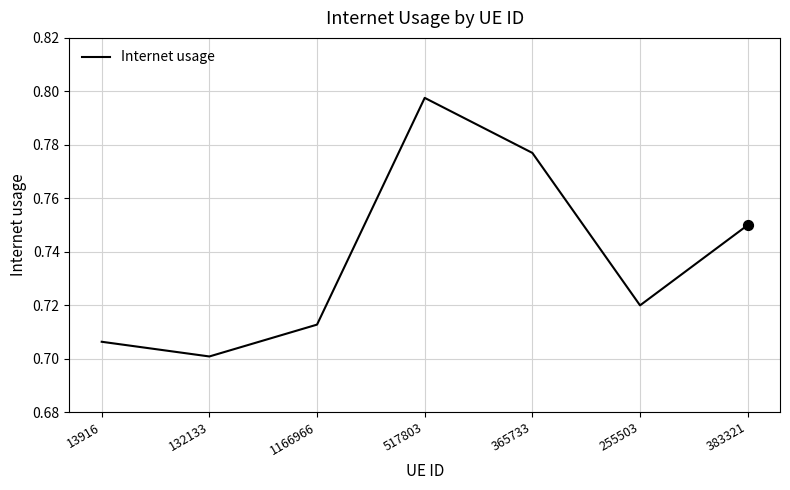

What is the change in value from 365733 to 255503?

-0.1